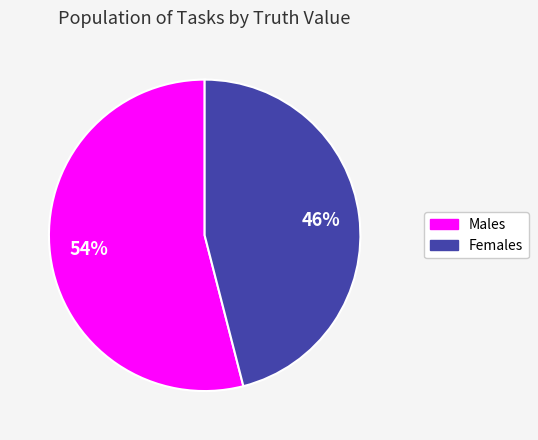

To the nearest percent, what is the difference between the largest and smallest slice percentages?

8%